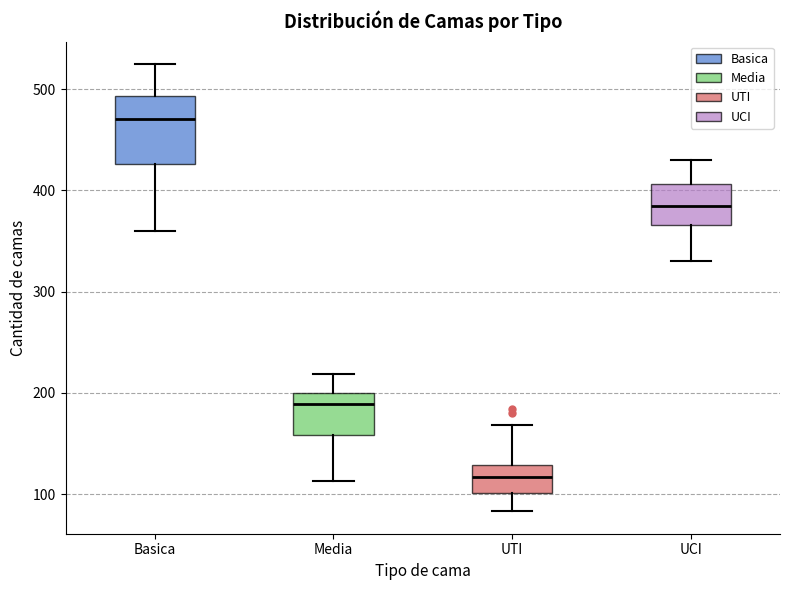

Reading left to right, read every box against the y-axis: the position of its median line, the range the box covers, and the ends of its whiskers. The values are not printed on the chart, so give them approximately, as read against the axis.

Basica: median 470, box 430 to 490, whiskers 360 to 530
Media: median 190, box 160 to 200, whiskers 110 to 220
UTI: median 120, box 100 to 130, whiskers 80 to 170
UCI: median 380, box 370 to 410, whiskers 330 to 430